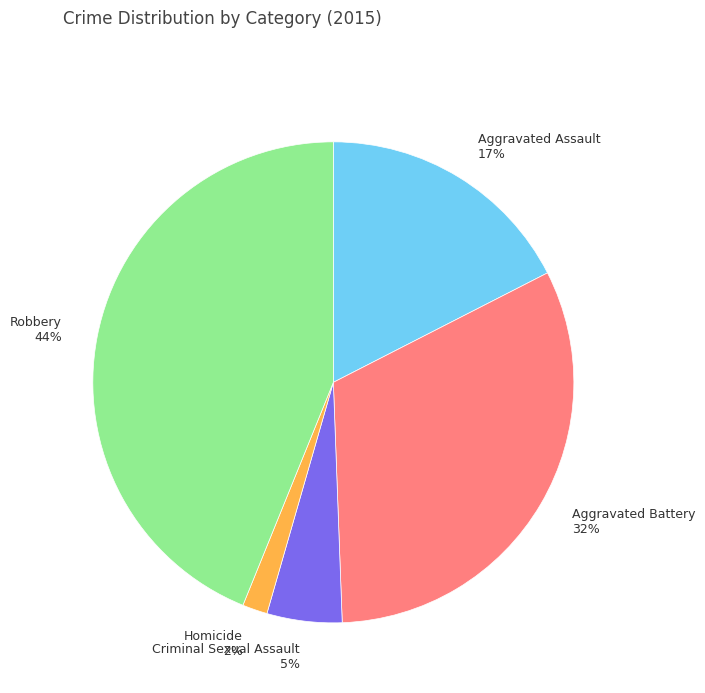

How many slices are in this pie chart?

5